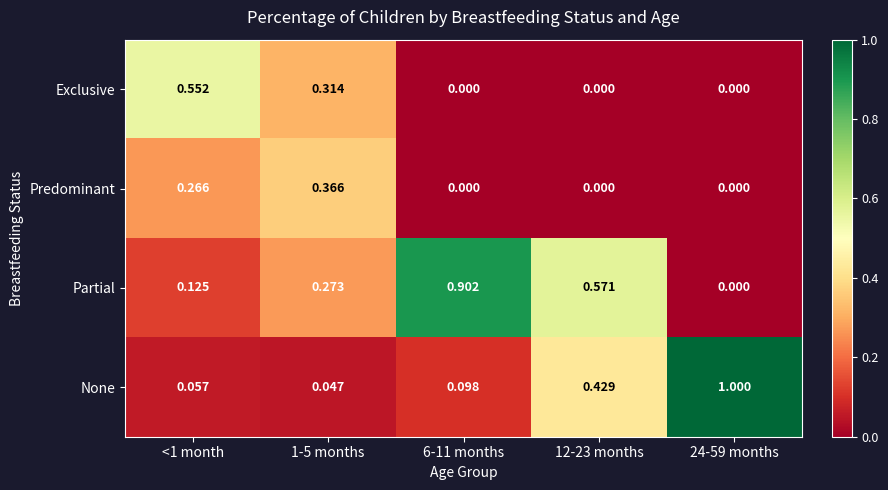

Which series has the largest total across all categories?

Partial